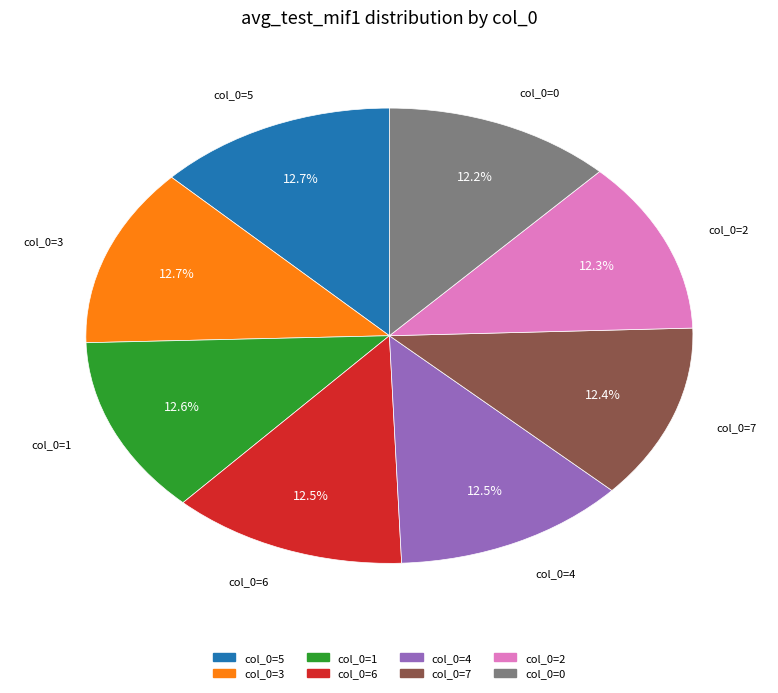

Is there a majority slice in this chart?

No